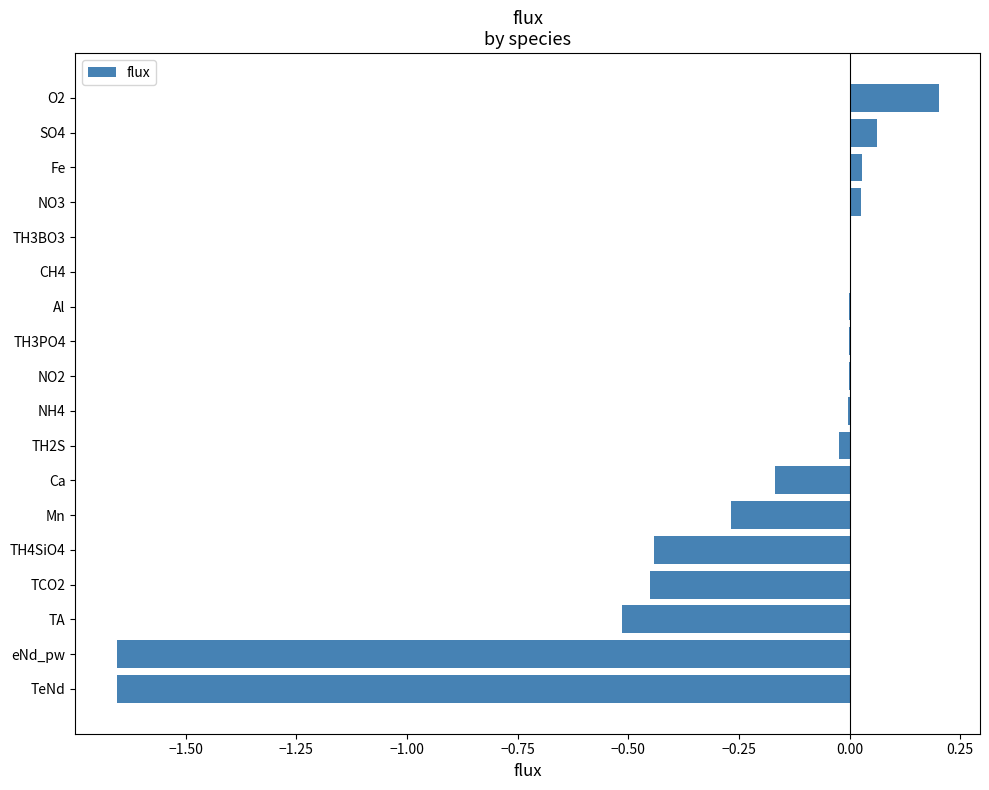

Which category has the highest value across all series?

O2